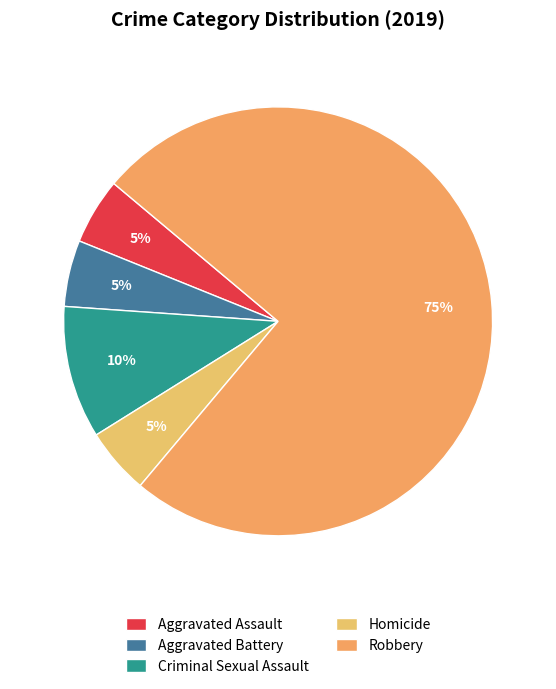

Combined, what portion of the pie is Aggravated Battery and Homicide?

10.0%